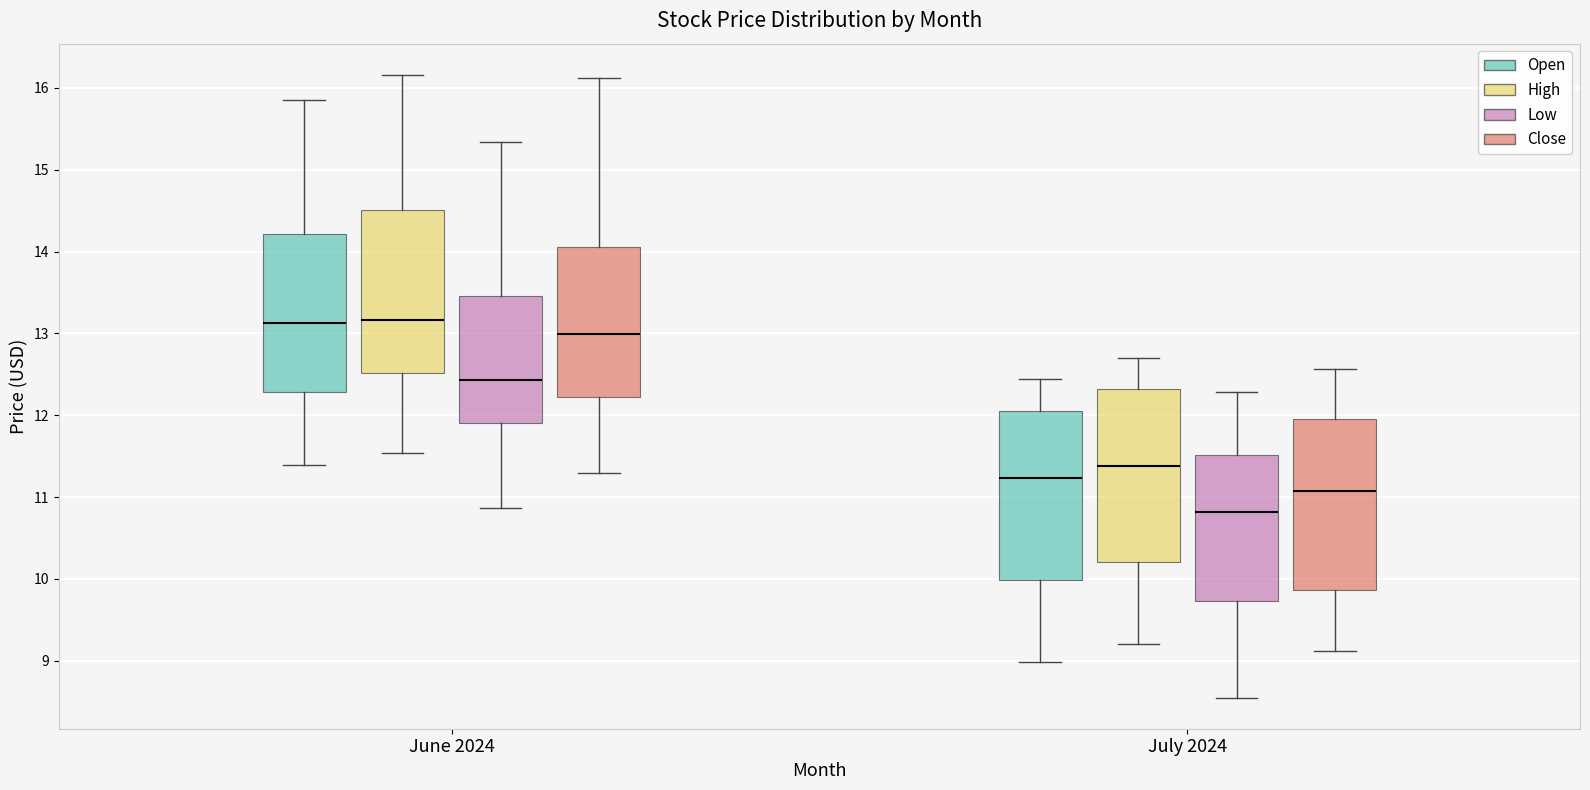

Where is the lower edge of the box for June 2024 (Close) on the y-axis? The values are not printed on the chart, so give them approximately, as read against the axis.

12.2